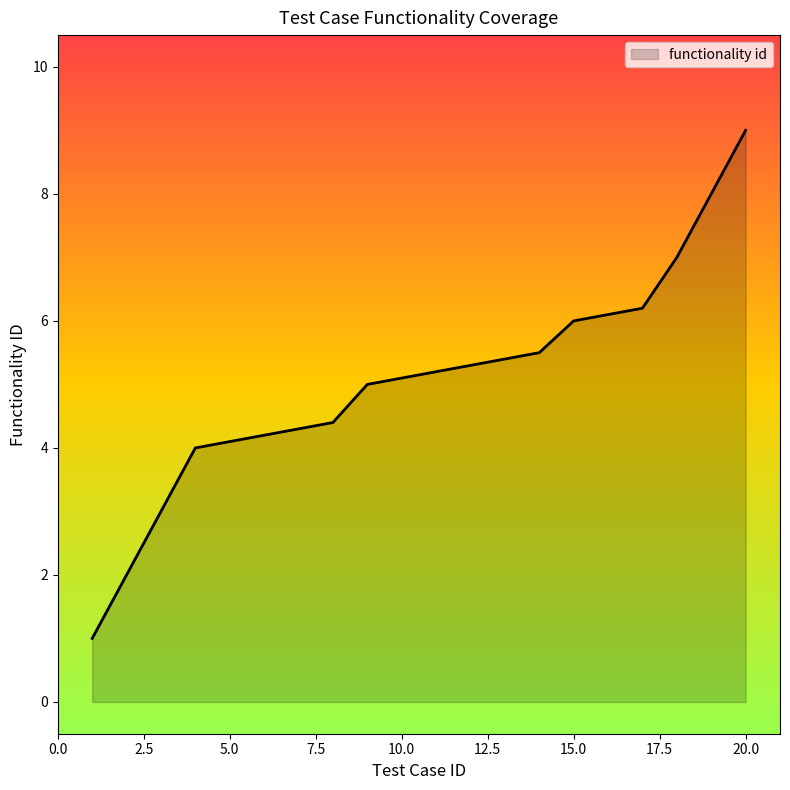

What is the greatest value displayed?

9.0